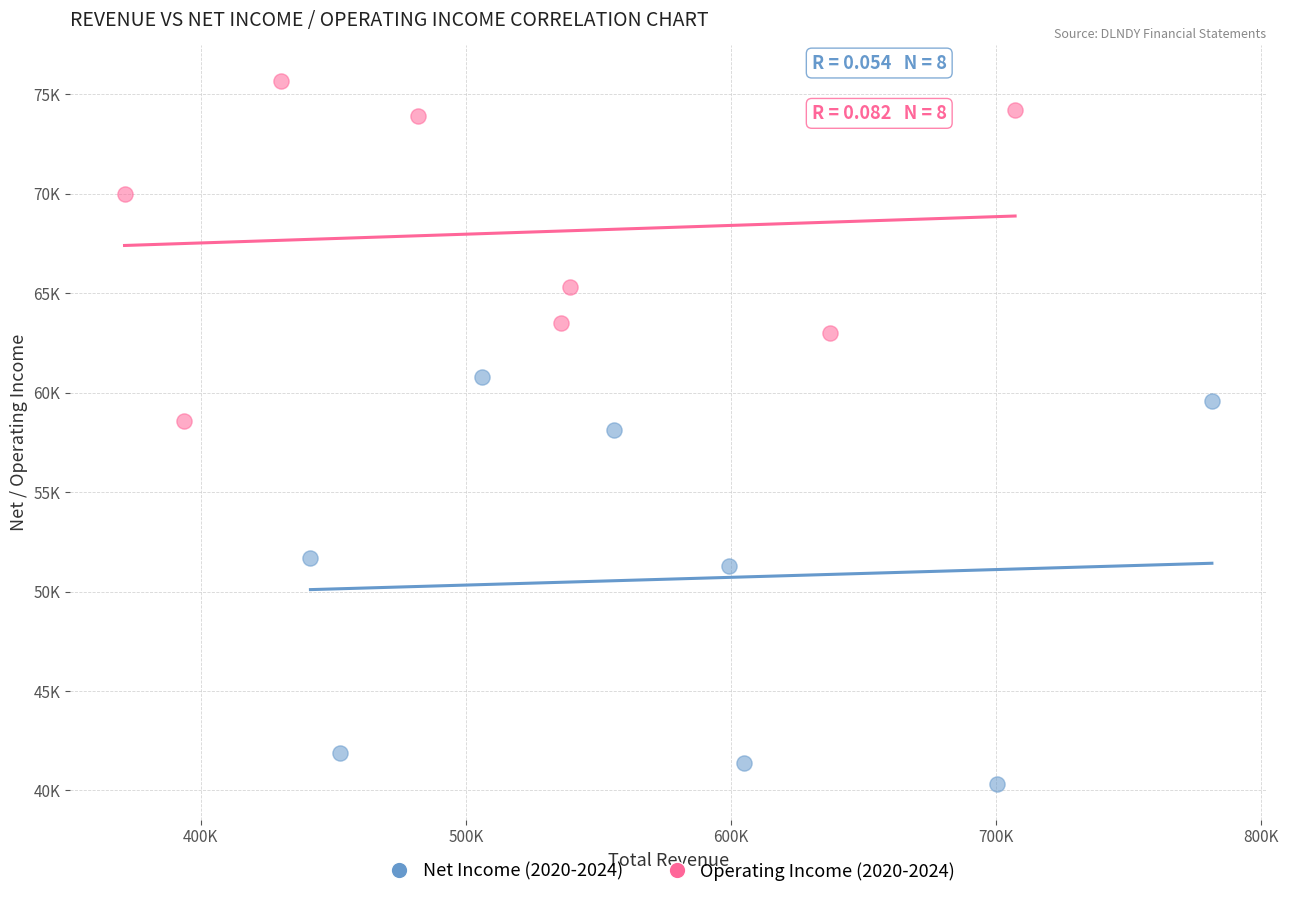

What are all the series names shown in the legend?

Net Income (2020-2024), Operating Income (2020-2024)